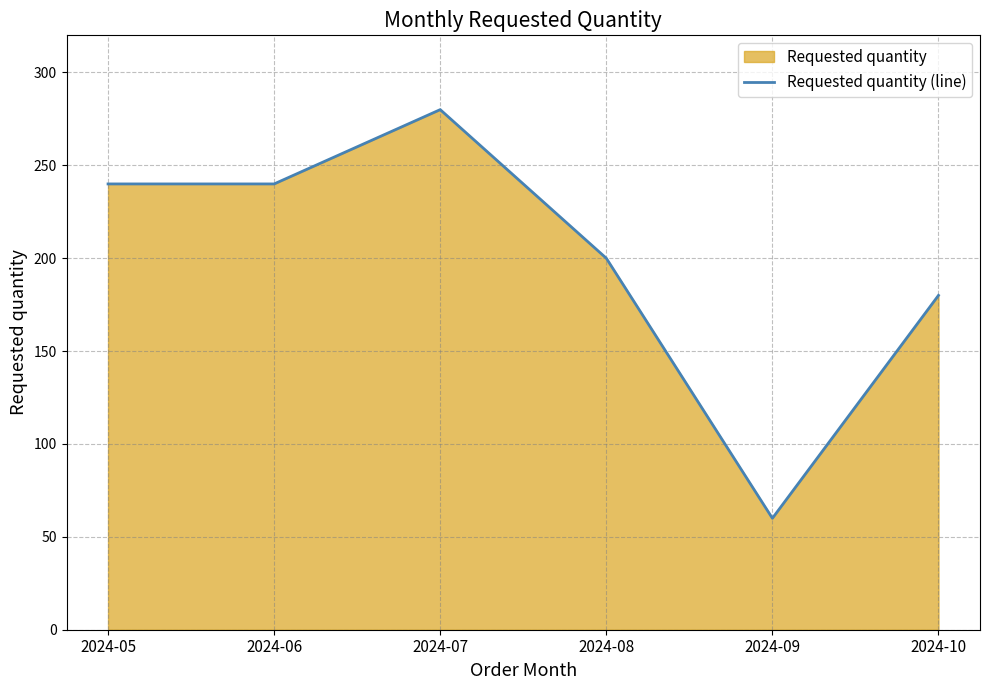

Reading right to left, extract all data points from this chart.

2024-10=180	2024-09=60	2024-08=200	2024-07=280	2024-06=240	2024-05=240